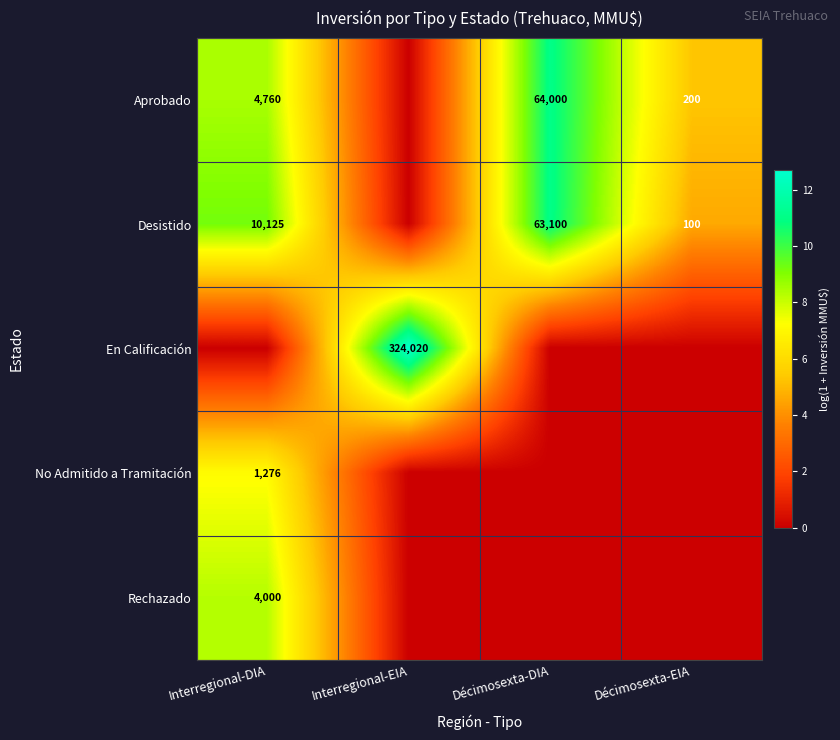

The Desistido series shows 15970 at Interregional-DIA. True or false?

False